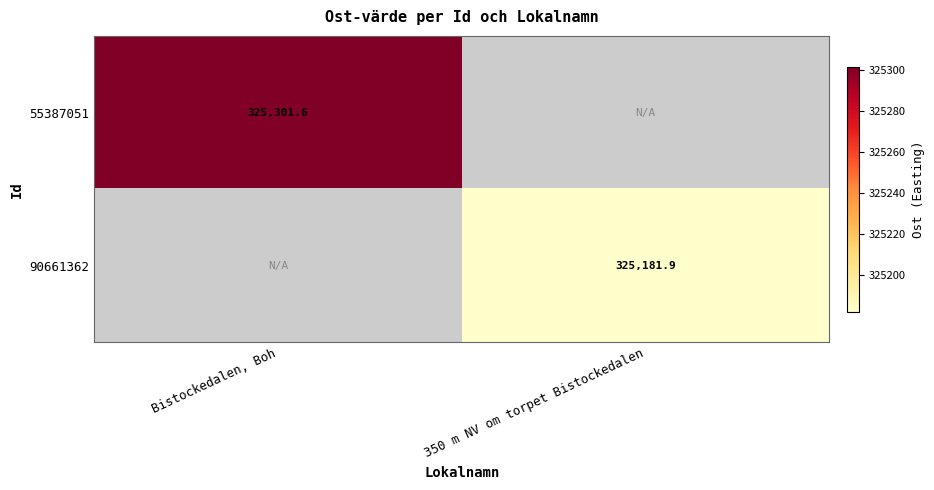

Which label corresponds to the smallest value in the chart?

350 m NV om torpet Bistockedalen